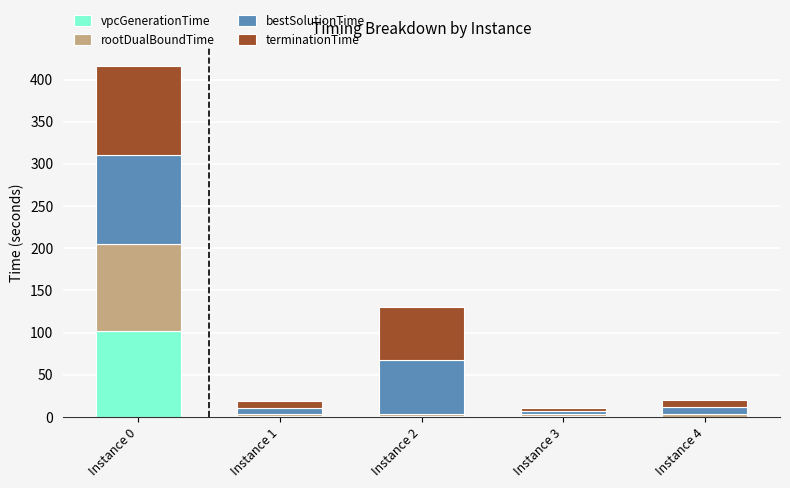

True or false: vpcGenerationTime has a value of 0.6 at Instance 4.

True